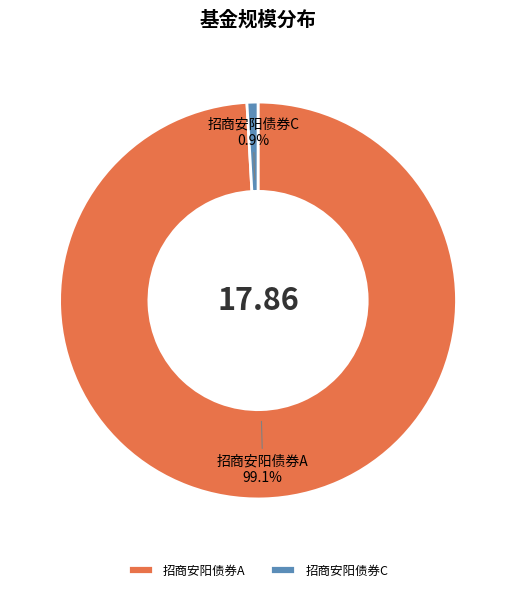

To the nearest percent, what percentage of the pie is 招商安阳债券C?

1%